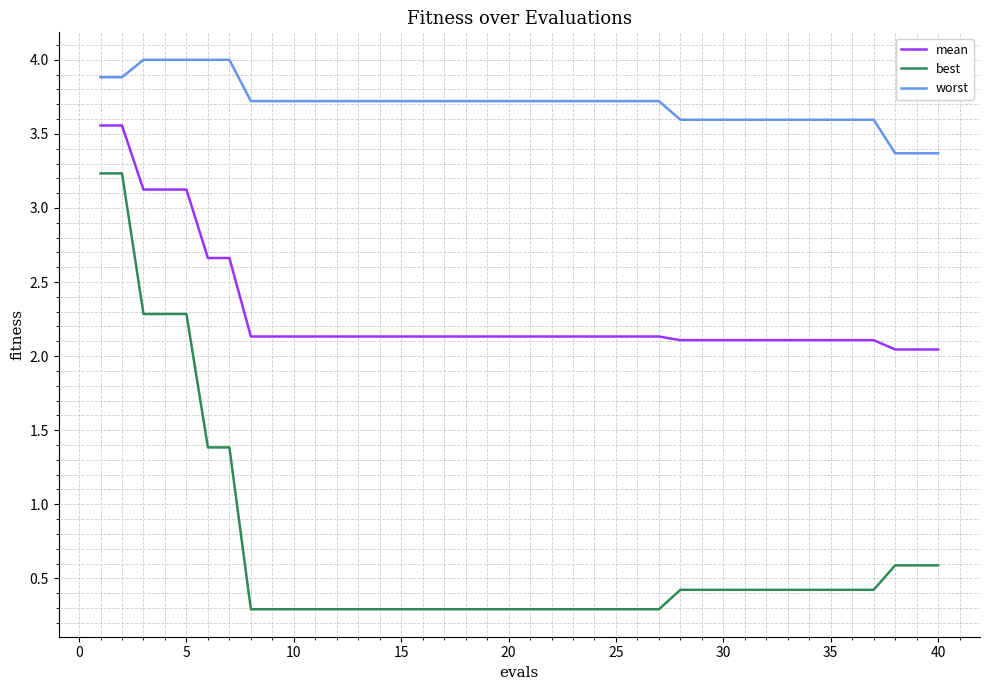

Which series has the widest spread of values?

best